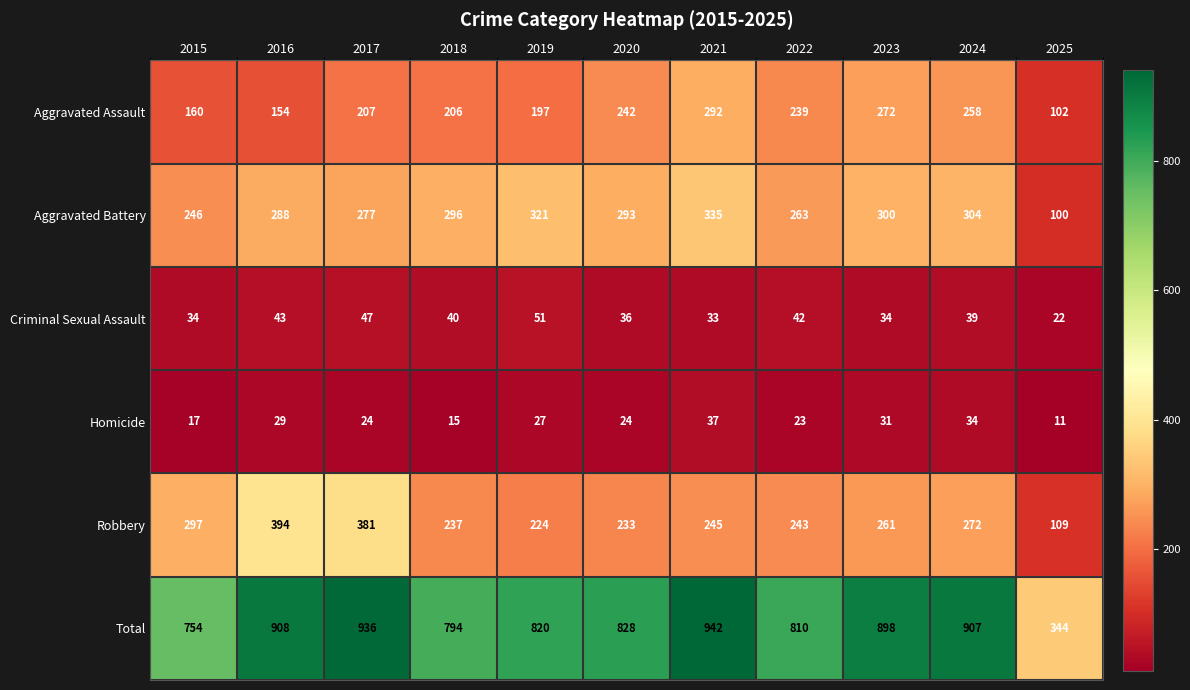

Where is Aggravated Battery nearest to the value 217?

2015